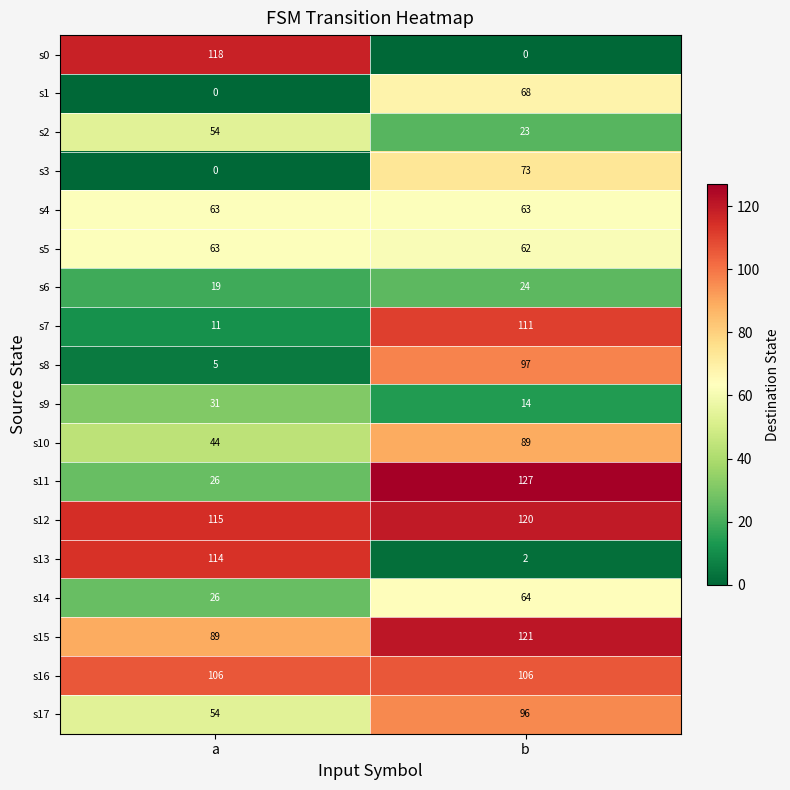

At how many categories does at least one series exceed 109?

2